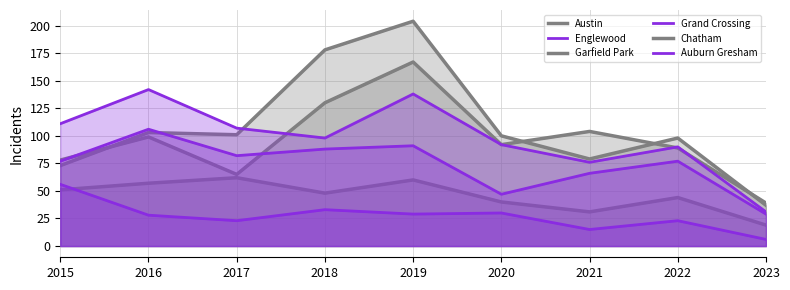

How many values in the Austin series are below 92?

4